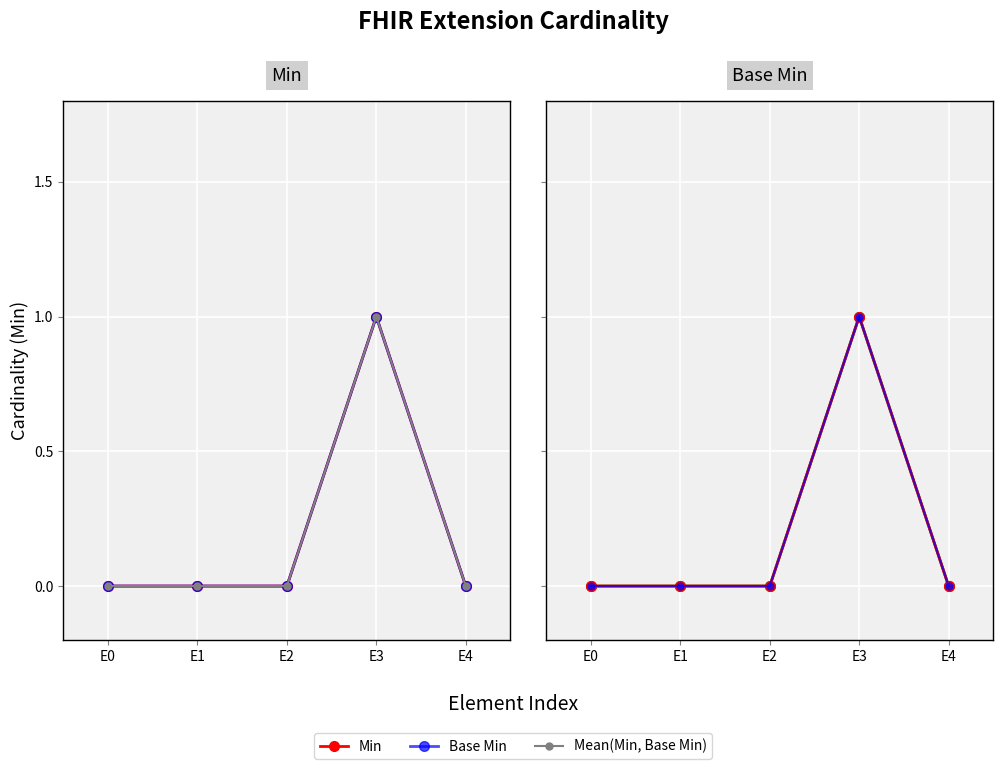

True or false: Min has more than 2 interior local peaks.

False